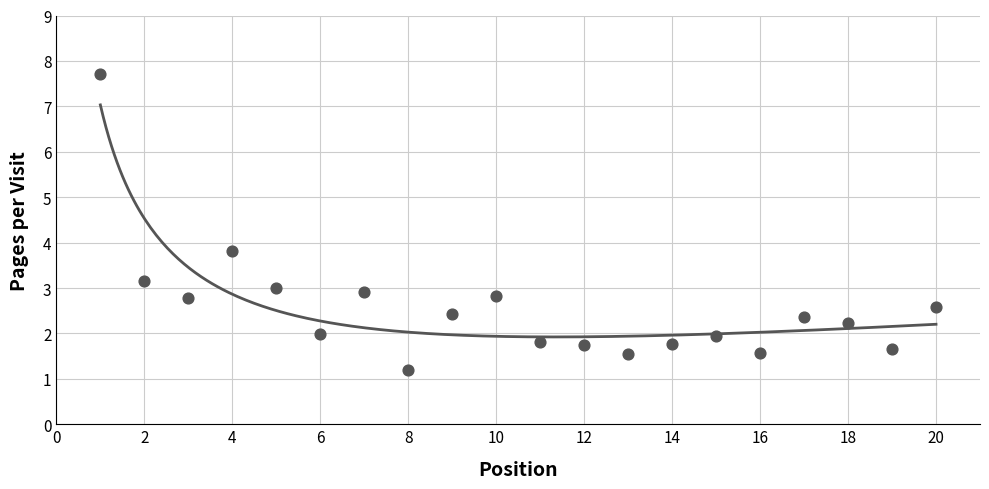

What is the ratio of the value at 6 to the value at 5?

0.7